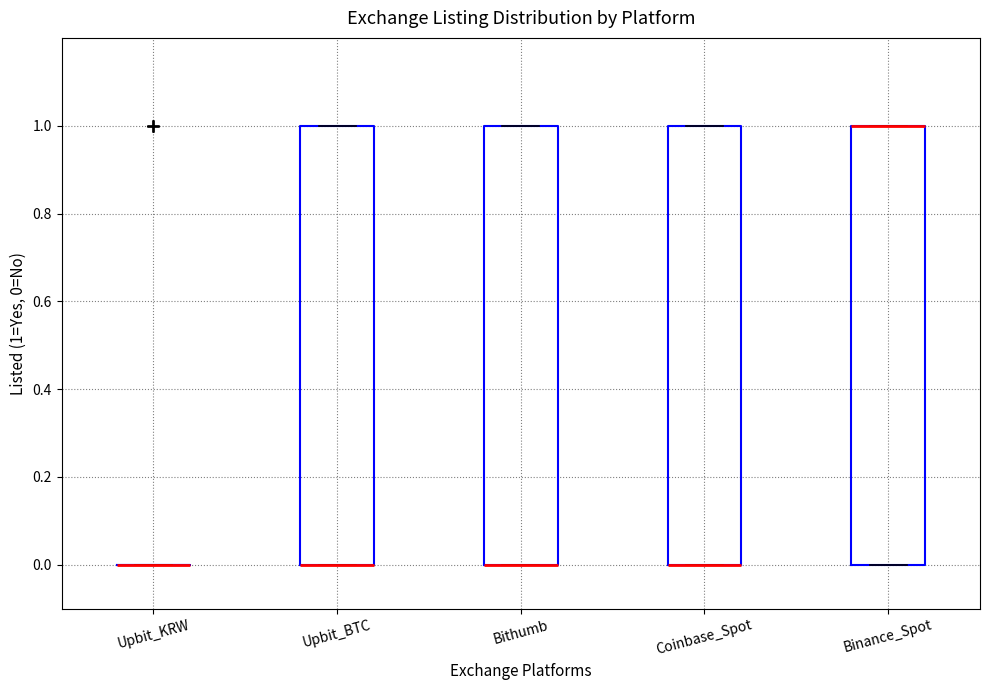

Where is the lower edge of the box for Upbit_BTC on the y-axis? The values are not printed on the chart, so give them approximately, as read against the axis.

0